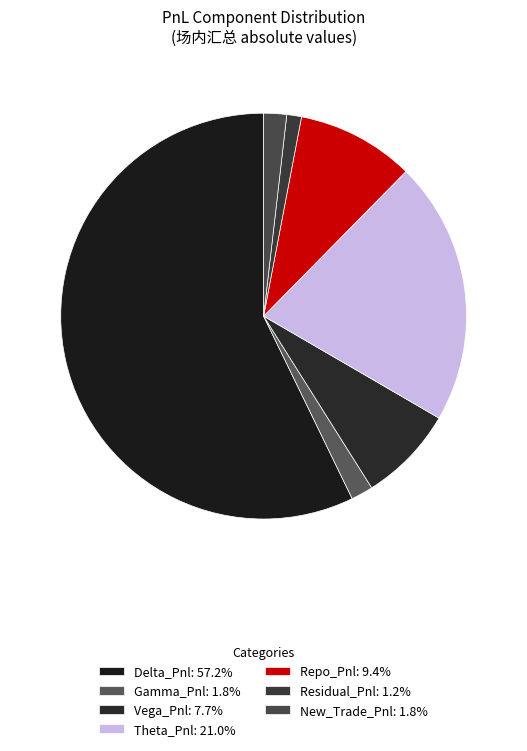

Which category has the biggest portion of the pie?

Delta_Pnl